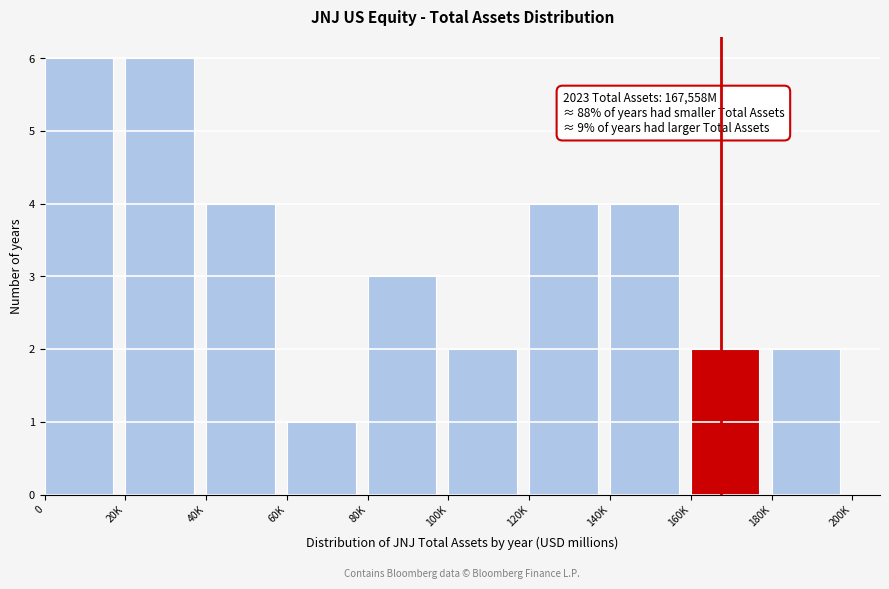

Reading left to right, transcribe all the data shown in this chart.

6	6	4	1	3	2	4	4	2	2